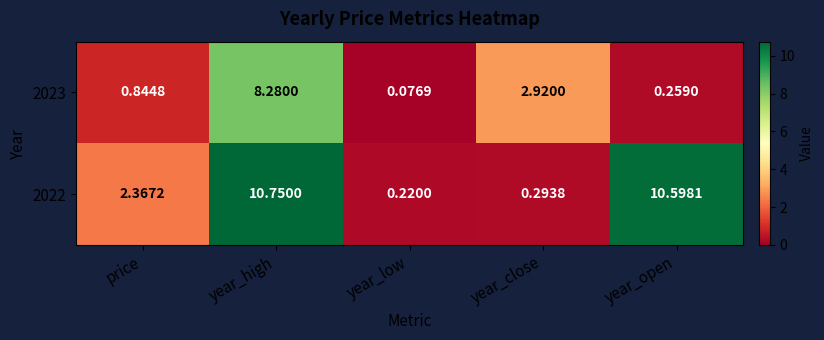

Is the value of 2023 at price greater than the value of 2022 at price?

No